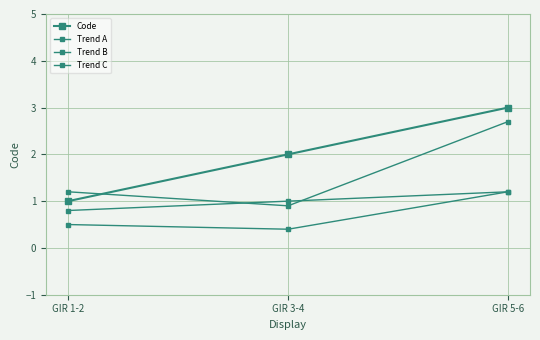

Does the chart display data point markers on the line(s)?

Yes